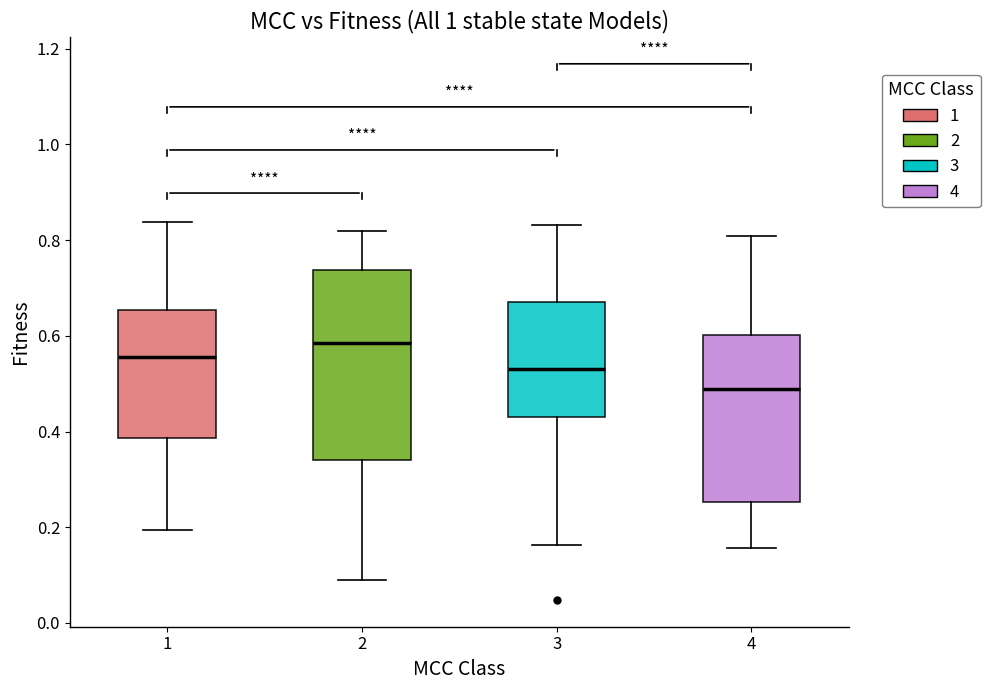

Which box is the tallest, from its lower edge to its upper edge?

2